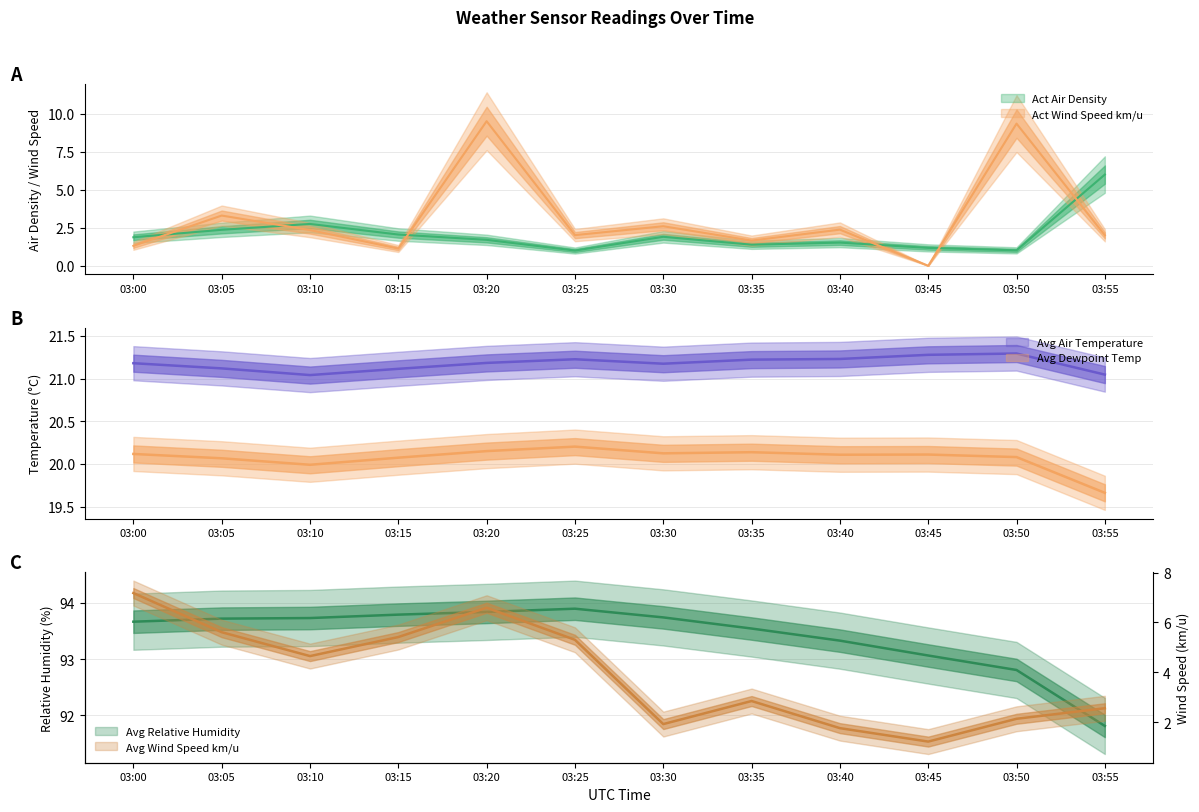

What is the sum of the Avg Air Temprature values at 03:40 and 03:15?

42.3